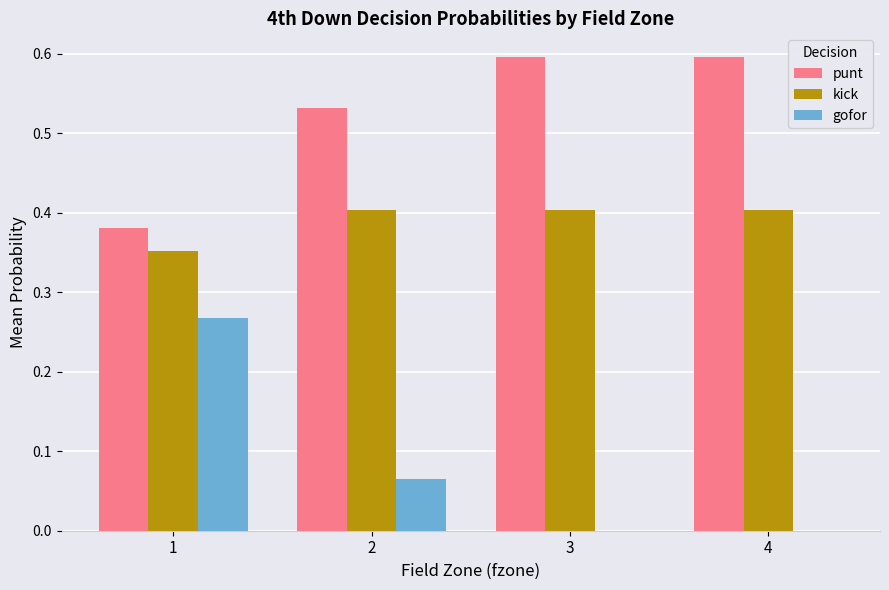

True or false: kick has a value of 0.4 at 1.

True